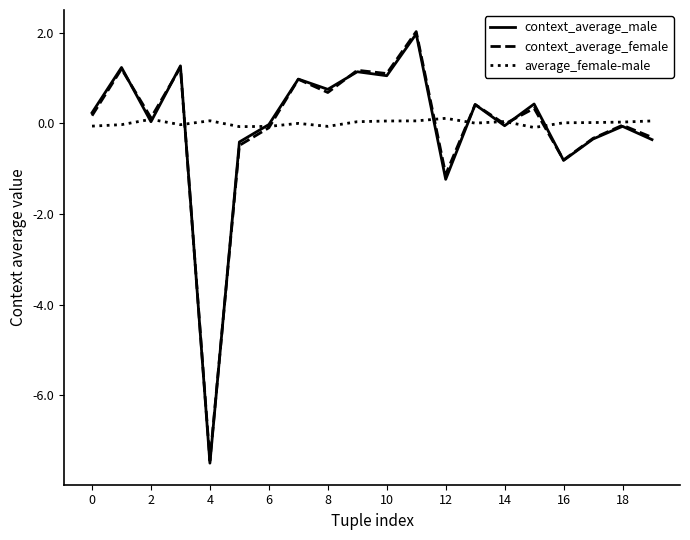

What is the smallest value displayed?

-7.5